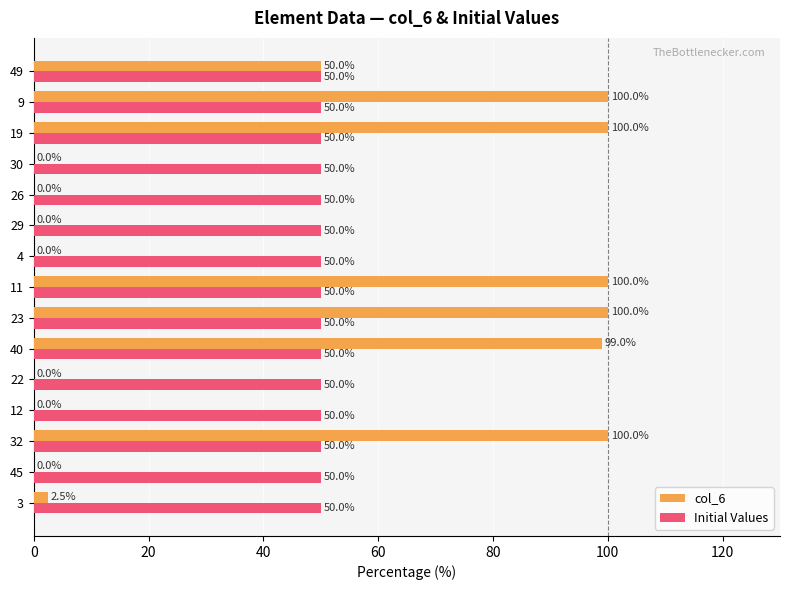

What is the sum of all col_6 values?

651.5